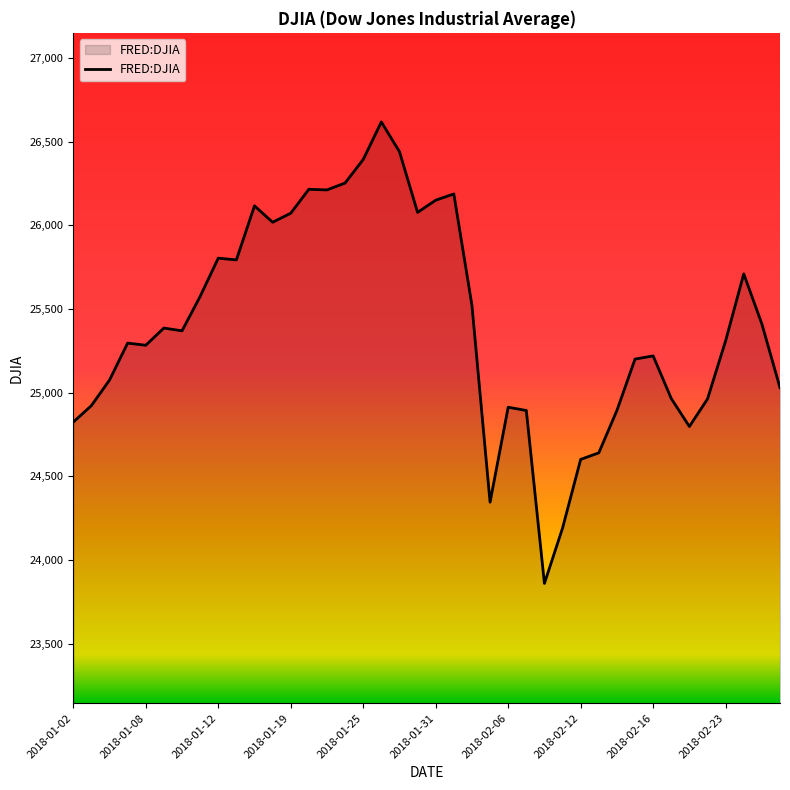

What is the smallest value displayed?

23860.5